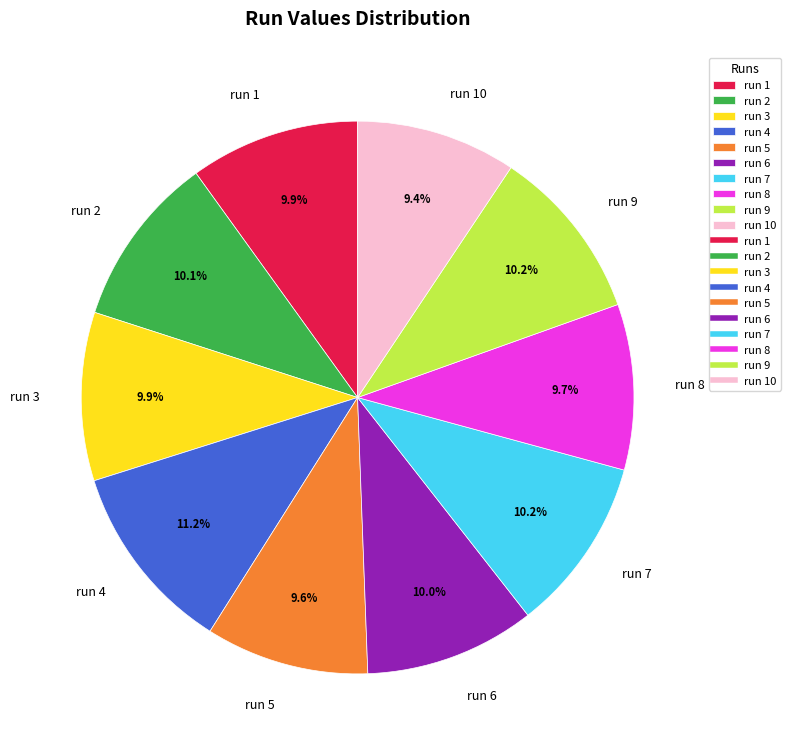

To the nearest percent, what portion does run 4 represent?

11%